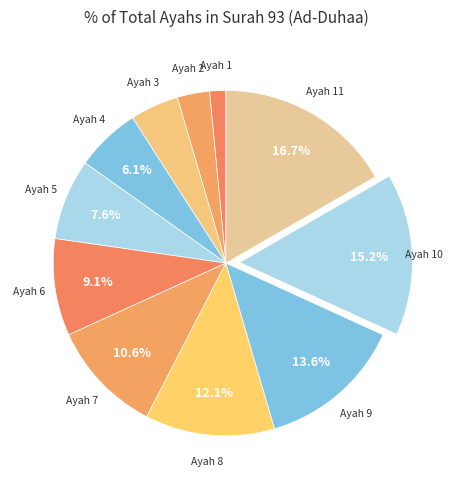

Between Ayah 9 and Ayah 5, which is larger?

Ayah 9